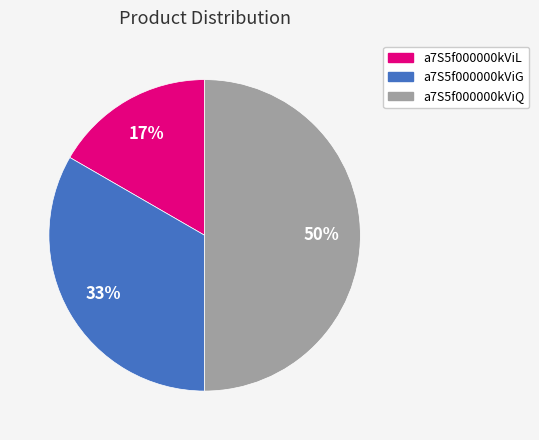

True or false: a7S5f000000kViL accounts for 2% of the total.

False